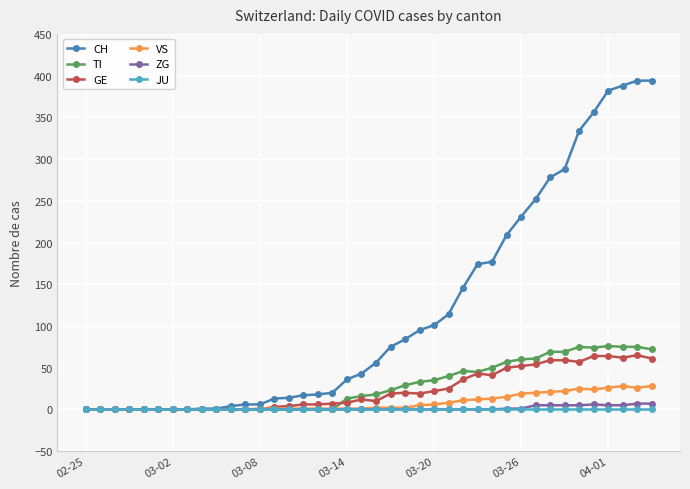

Which series has the largest total across all categories?

CH